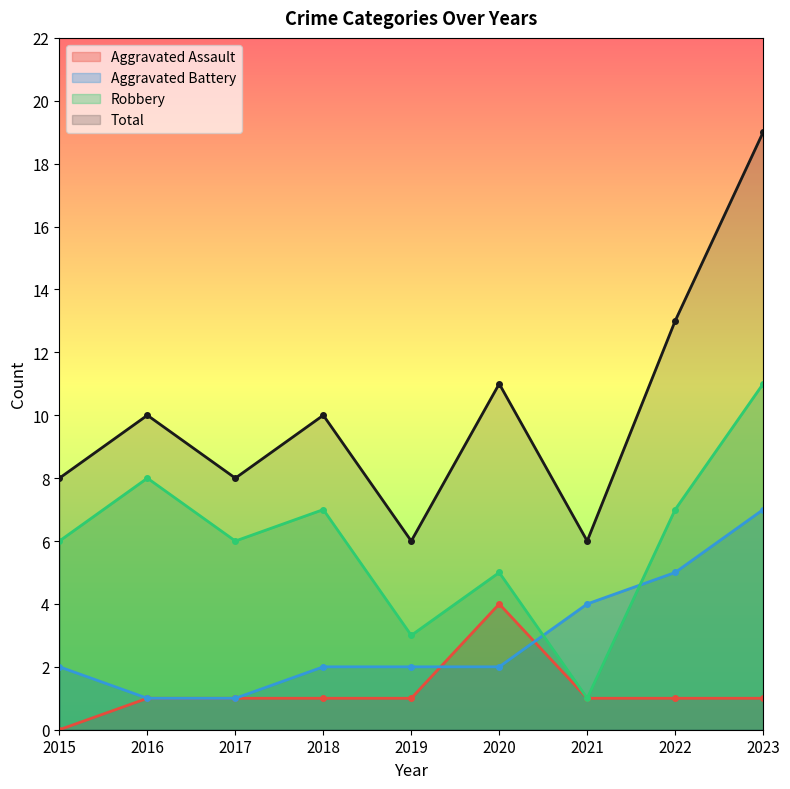

What is the difference between the maximum and minimum values in the Aggravated Assault series?

4